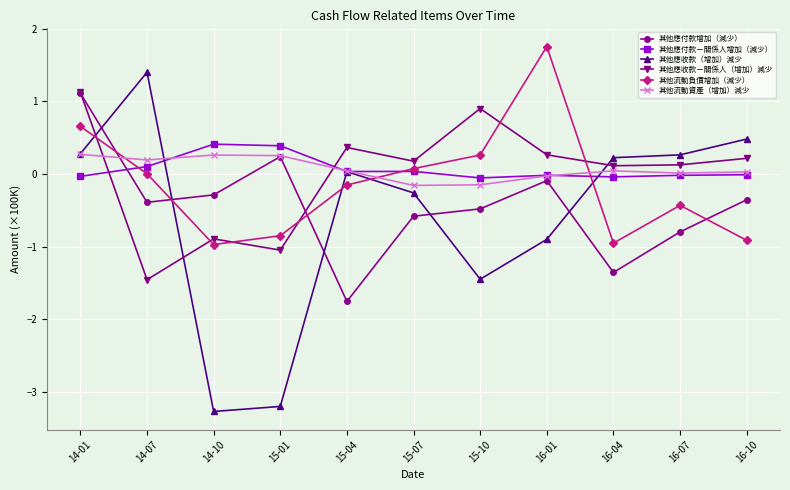

How many intersections are there between 其他應收款（增加）減少 and 其他應收款－關係人（增加）減少?

3